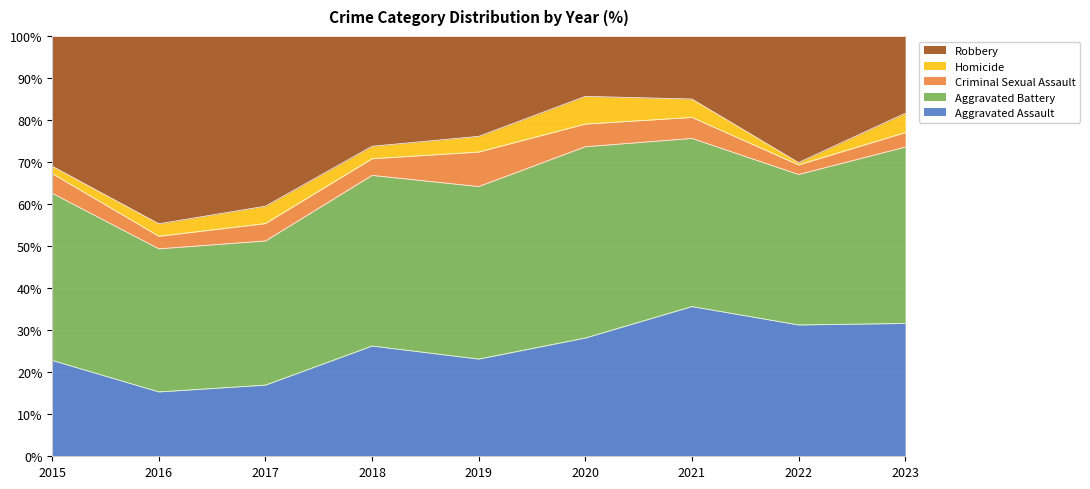

How many interior local valleys does the Homicide series have?

2